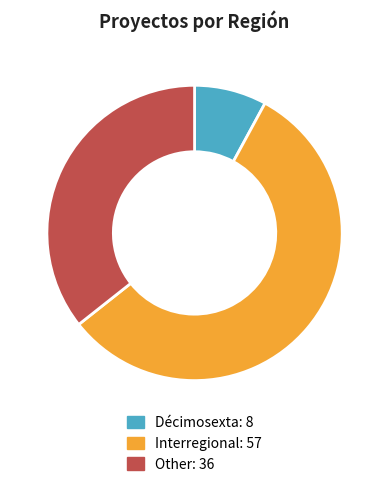

Which category accounts for the majority?

Interregional